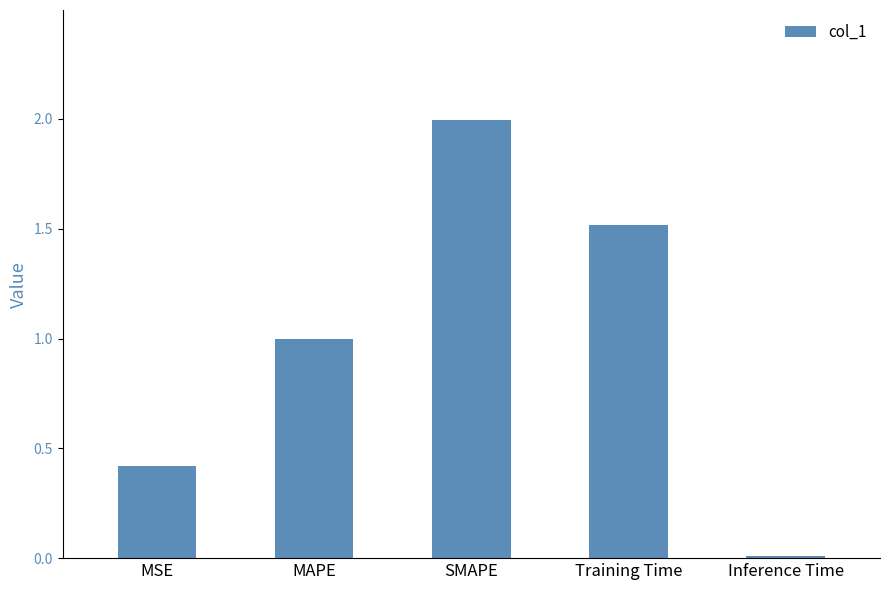

What is the approximate value at Training Time?

1.5